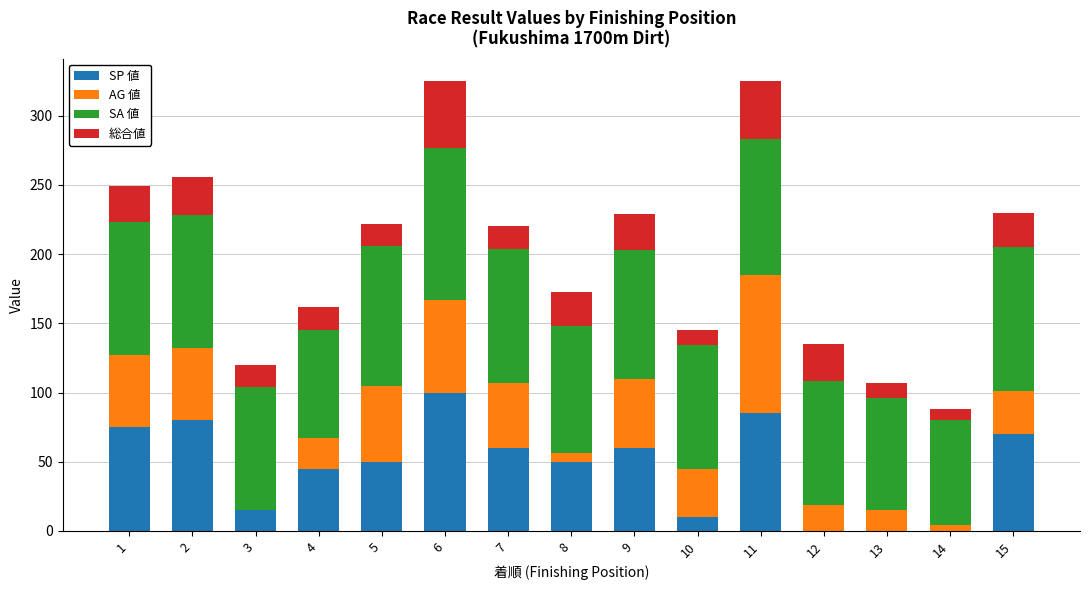

Is it true that SP 値 equals 10 at 10?

True